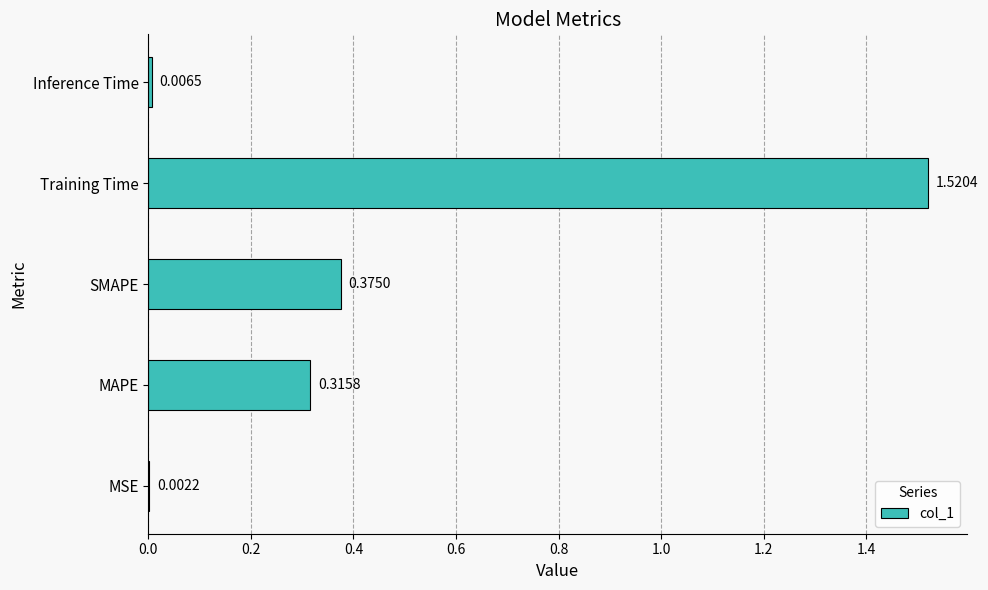

Which has a higher value, Inference Time or SMAPE?

SMAPE